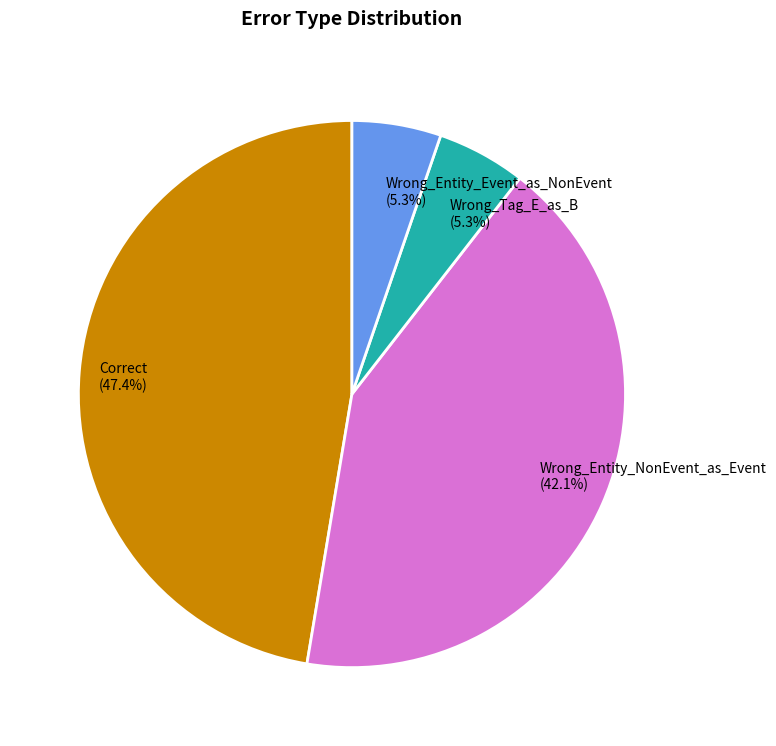

Is the sum of Correct and Wrong_Tag_E_as_B greater than half?

Yes